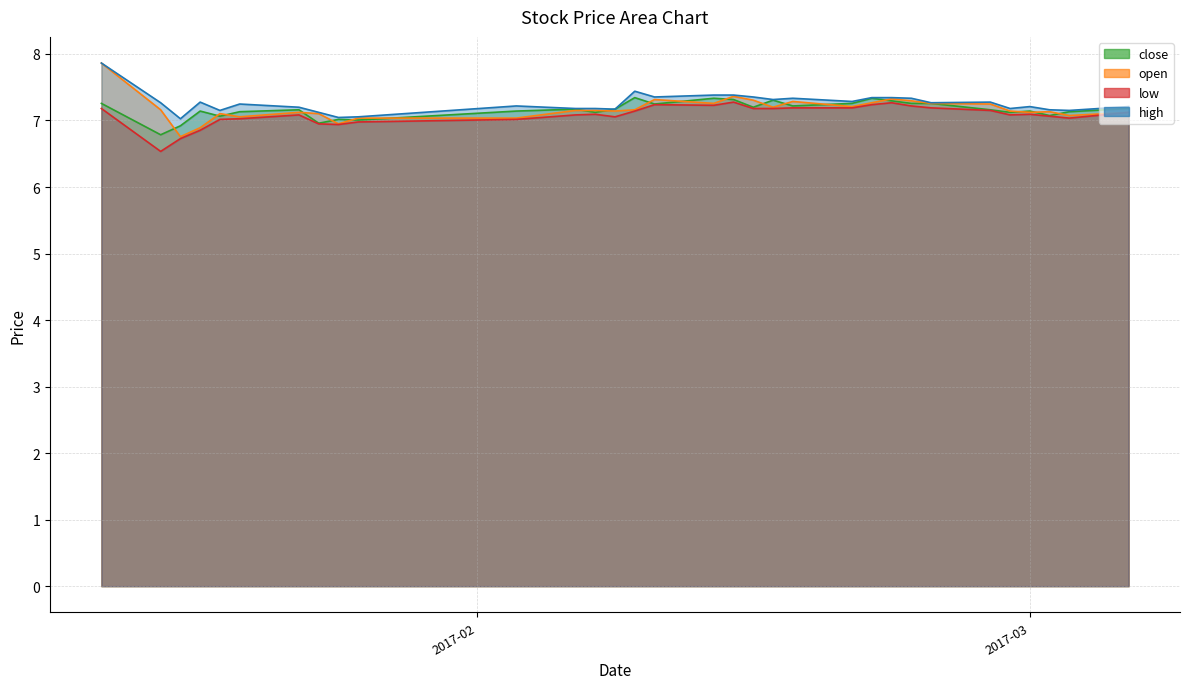

Is it true that low equals 11.0 at 2017-02-14?

False